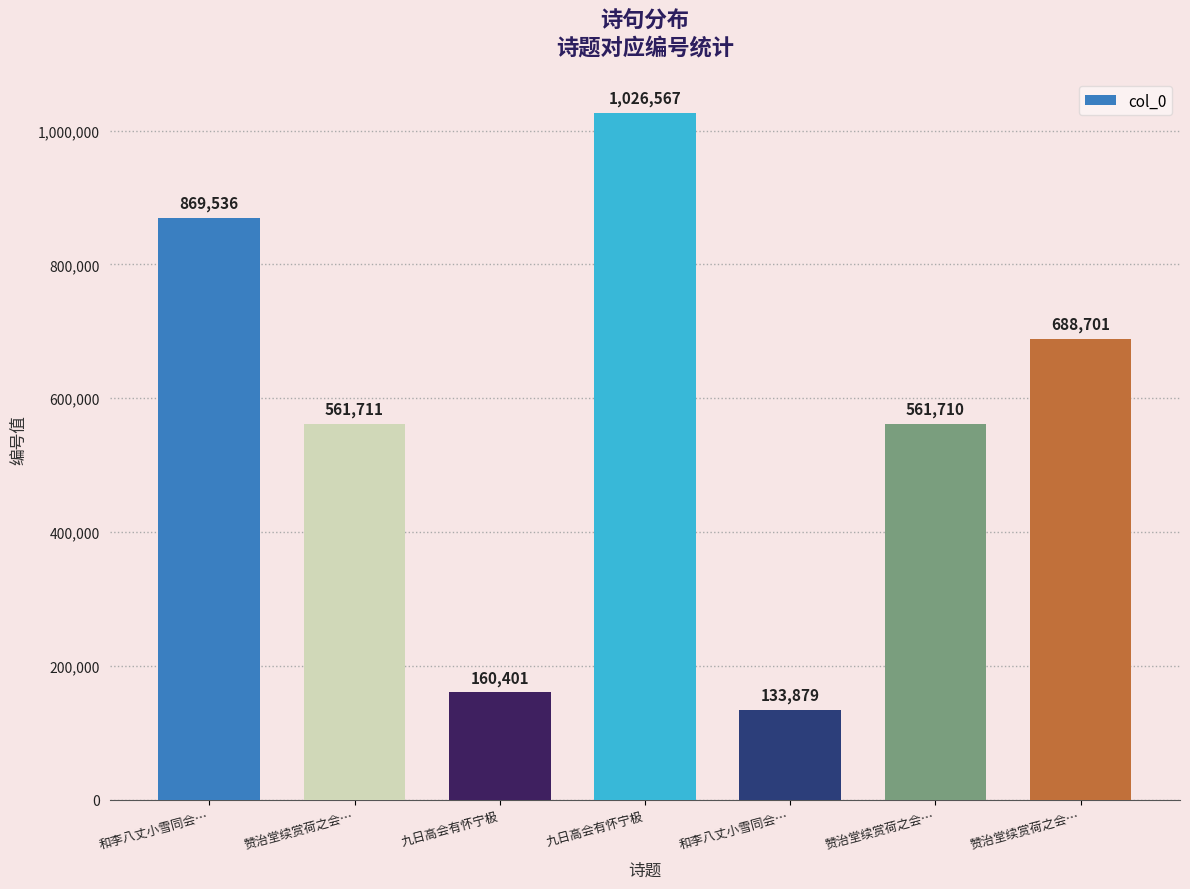

Count the number of data series in this chart.

1